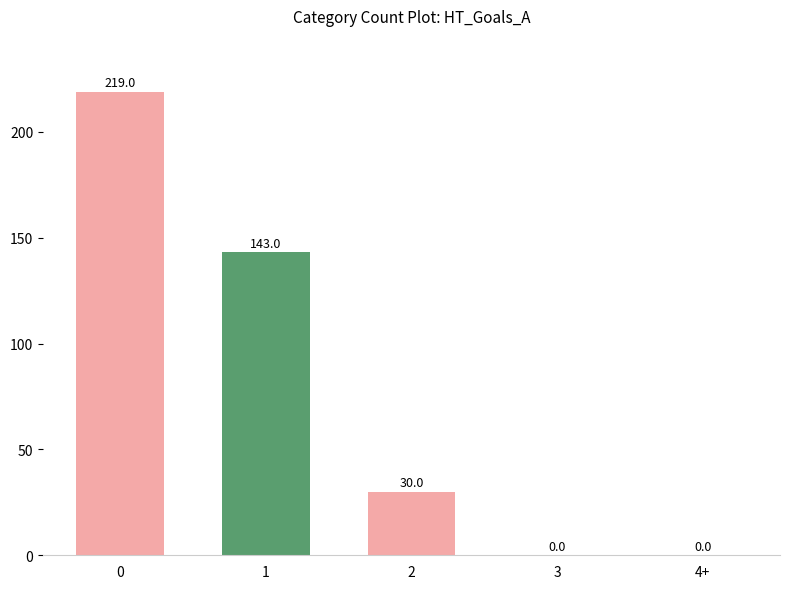

Count the number of data series in this chart.

1